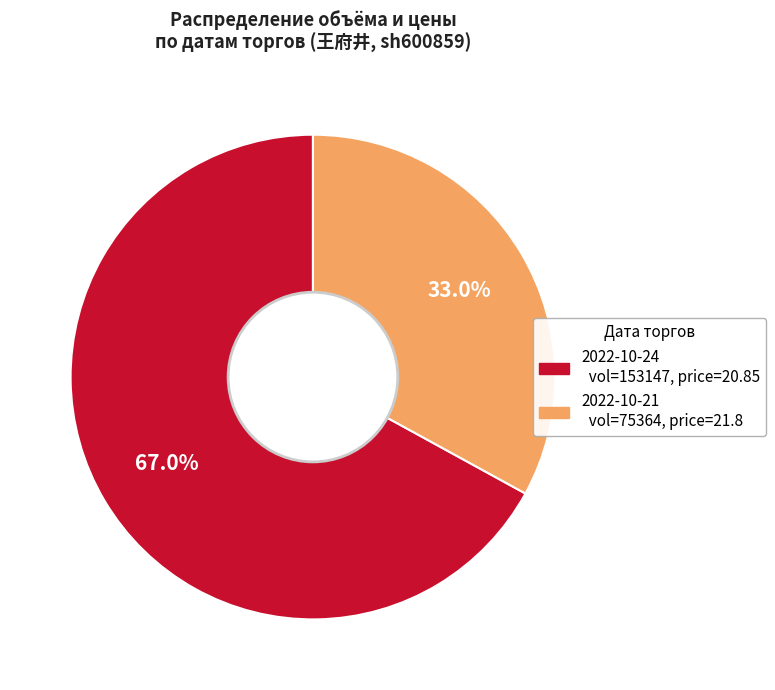

Does any single category account for the majority?

Yes